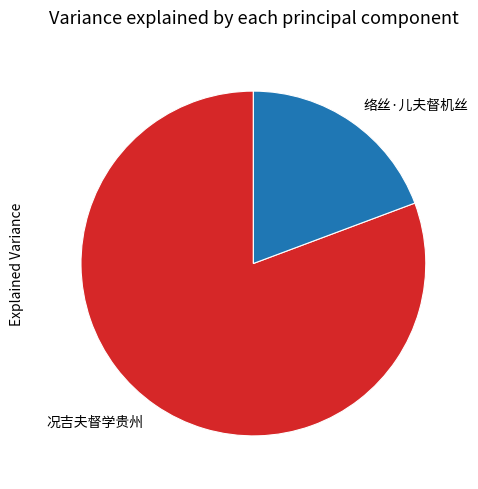

Does 络丝·儿夫督机丝 account for over 50% of the chart?

No